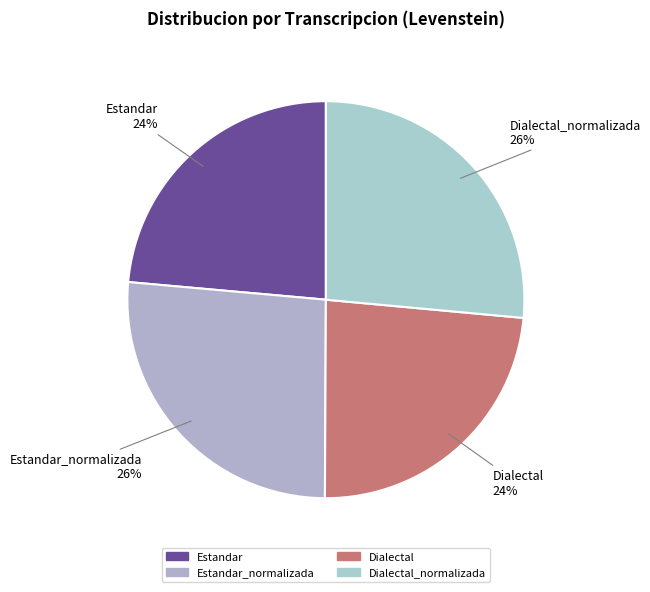

To the nearest percent, what portion does Dialectal_normalizada represent?

26%